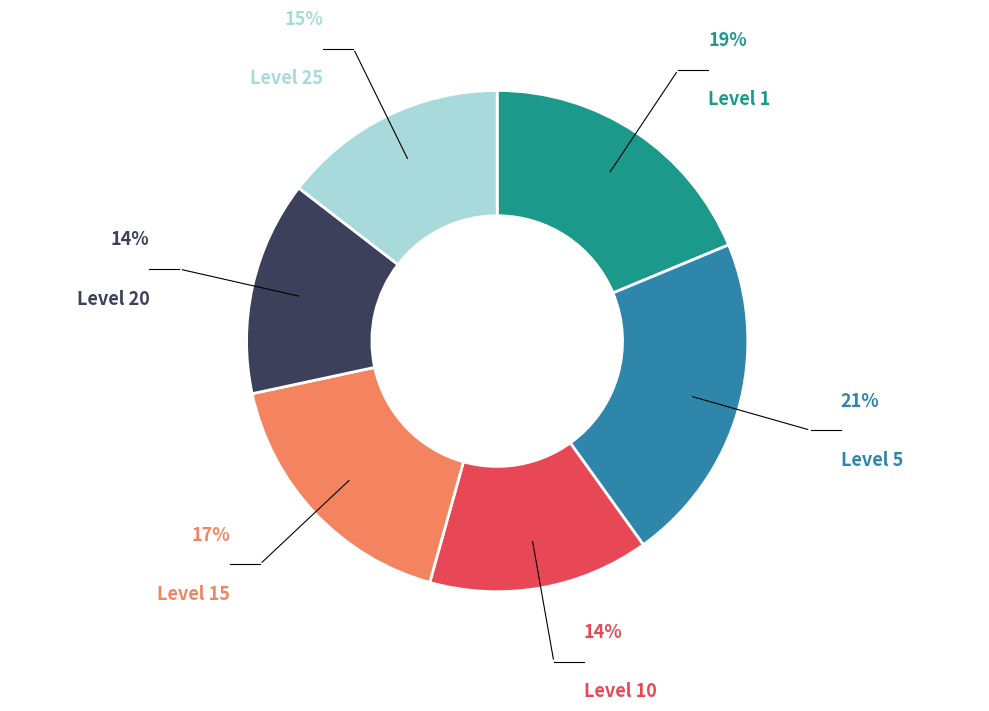

To the nearest percent, what is the average slice percentage?

17%